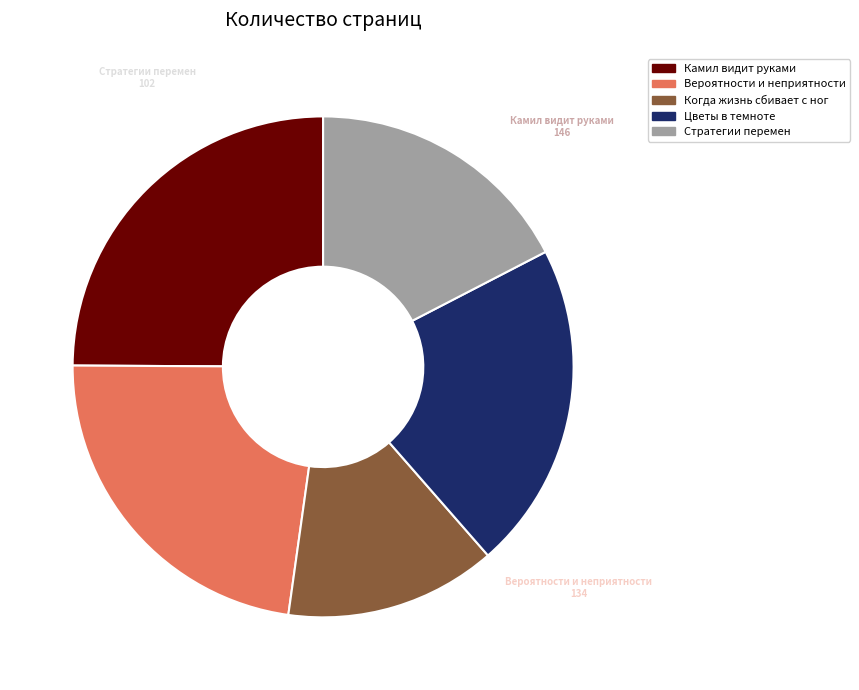

True or false: Когда жизнь сбивает с ног accounts for 1% of the total.

False